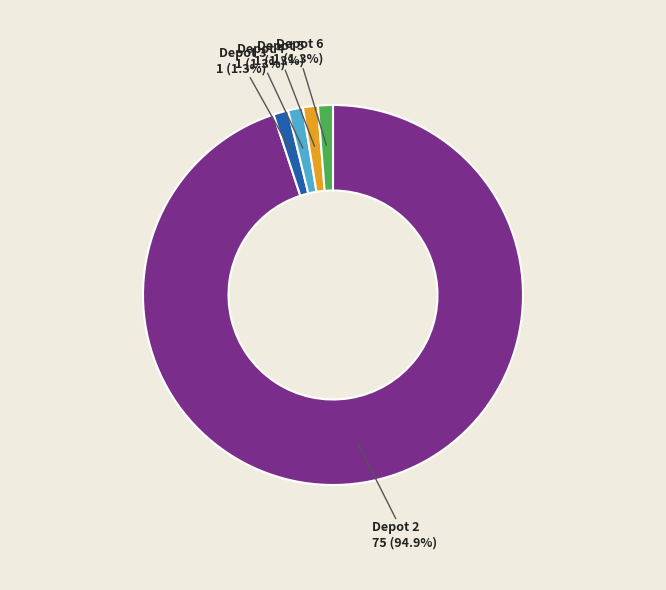

Which has a higher value, Depot 5 or Depot 2?

Depot 2